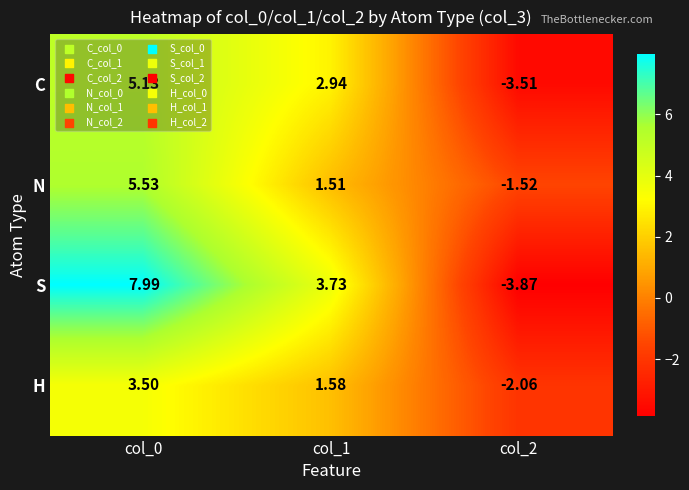

How many series are shown in this chart?

4